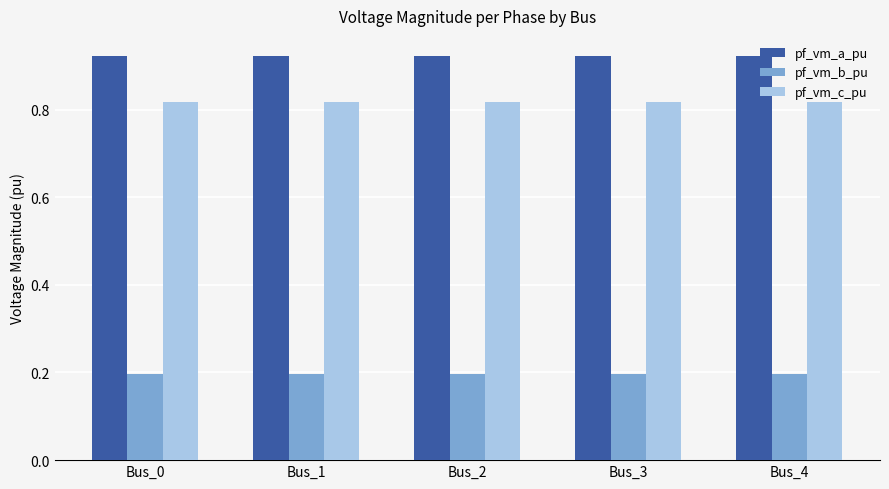

Is it true that pf_vm_c_pu equals 1.2 at Bus_0?

False